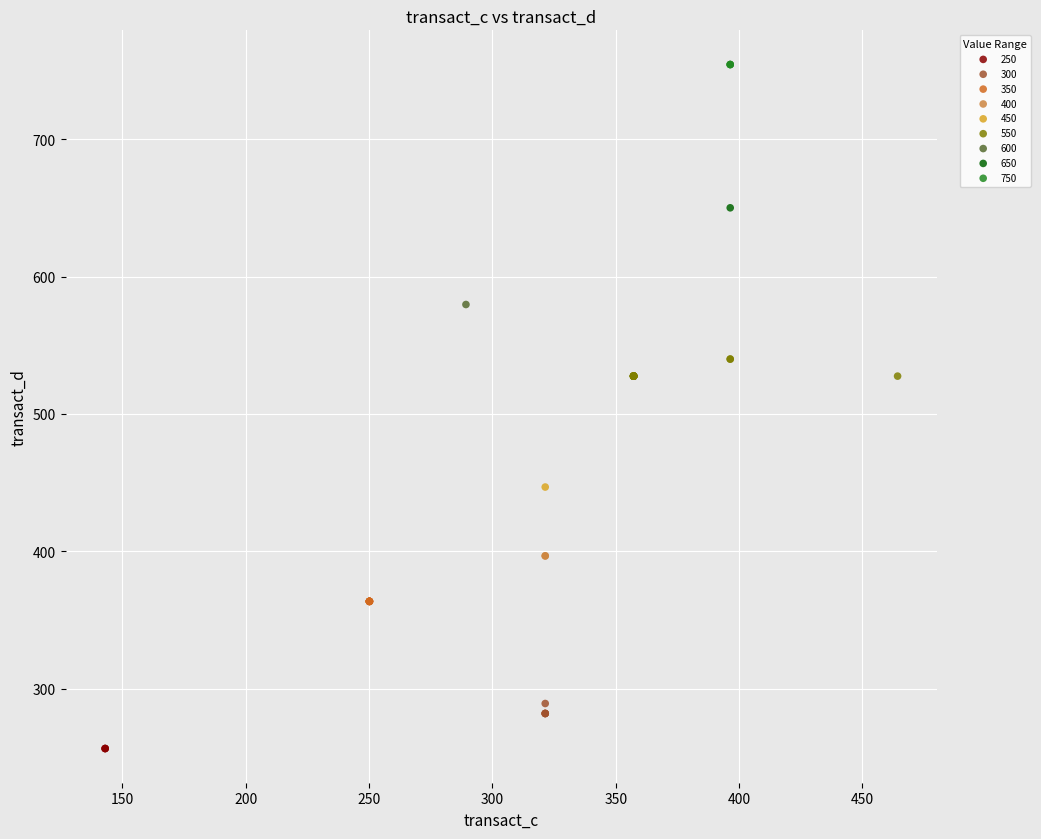

What are all the series names shown in the legend?

250, 300, 350, 400, 450, 550, 600, 650, 750